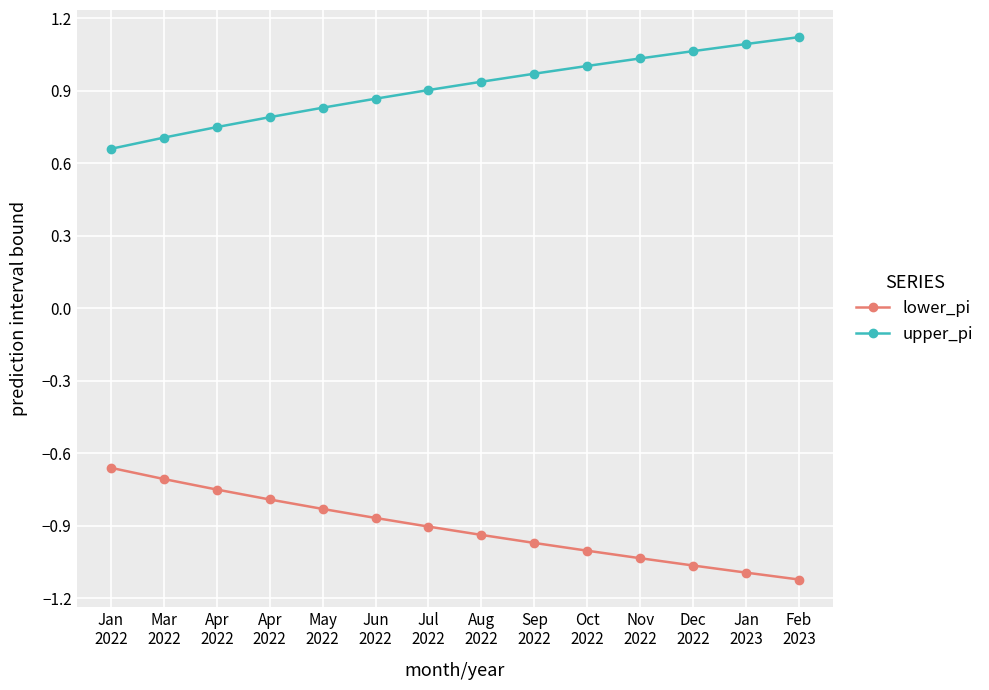

At which label is lower_pi closest to 0?

Jan
2022